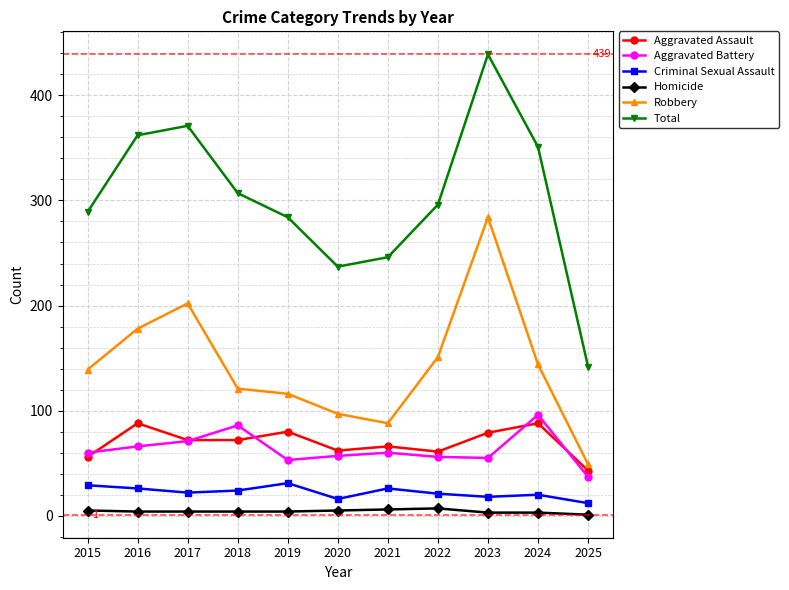

What is the sum of all Homicide values?

46